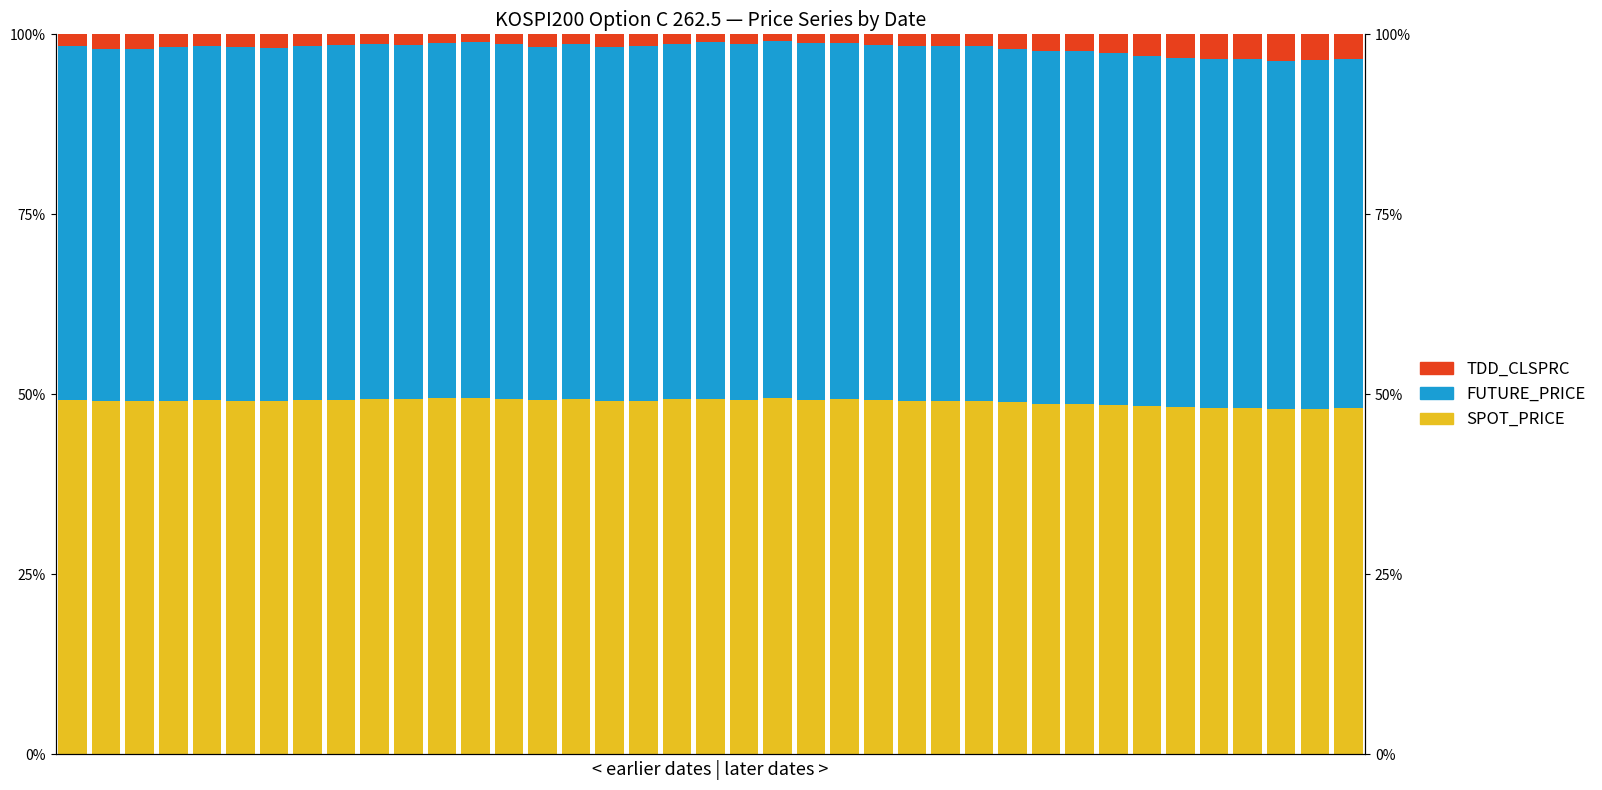

True or false: FUTURE_PRICE has a value of 49.3 at 13.

True